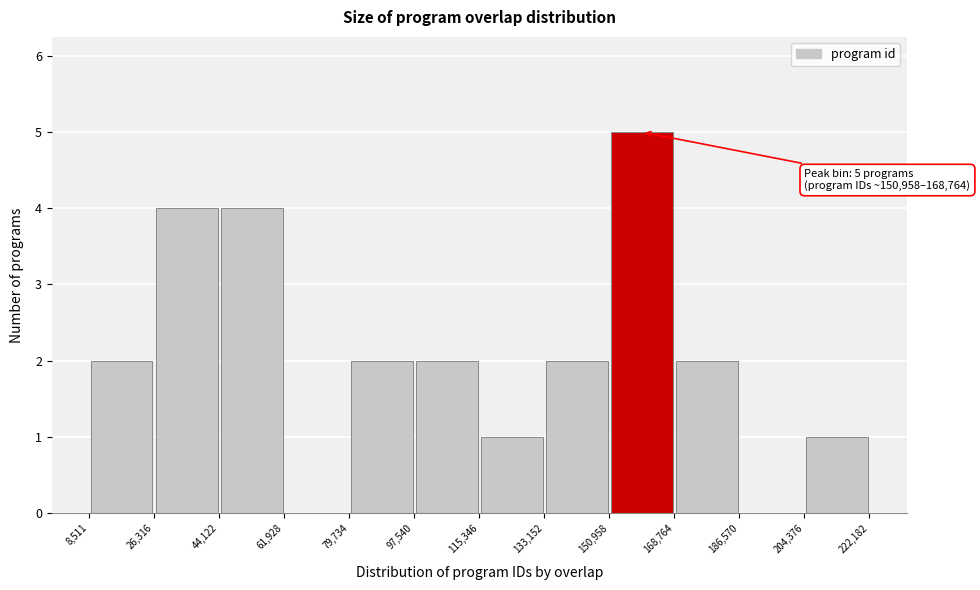

Over which range of the x-axis is the bar tallest?

150,958 to 168,764